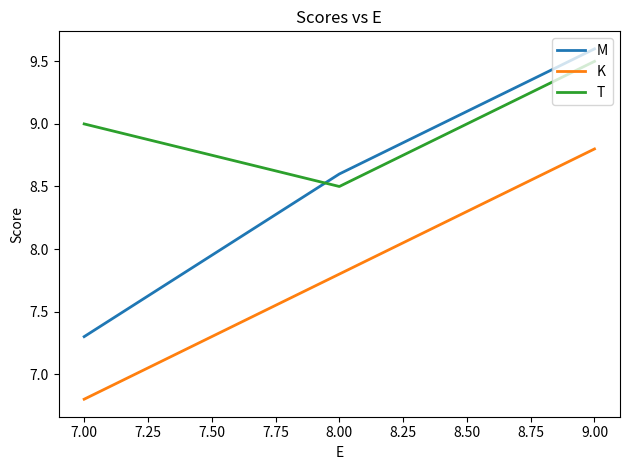

What is the sum of all M values?

25.5